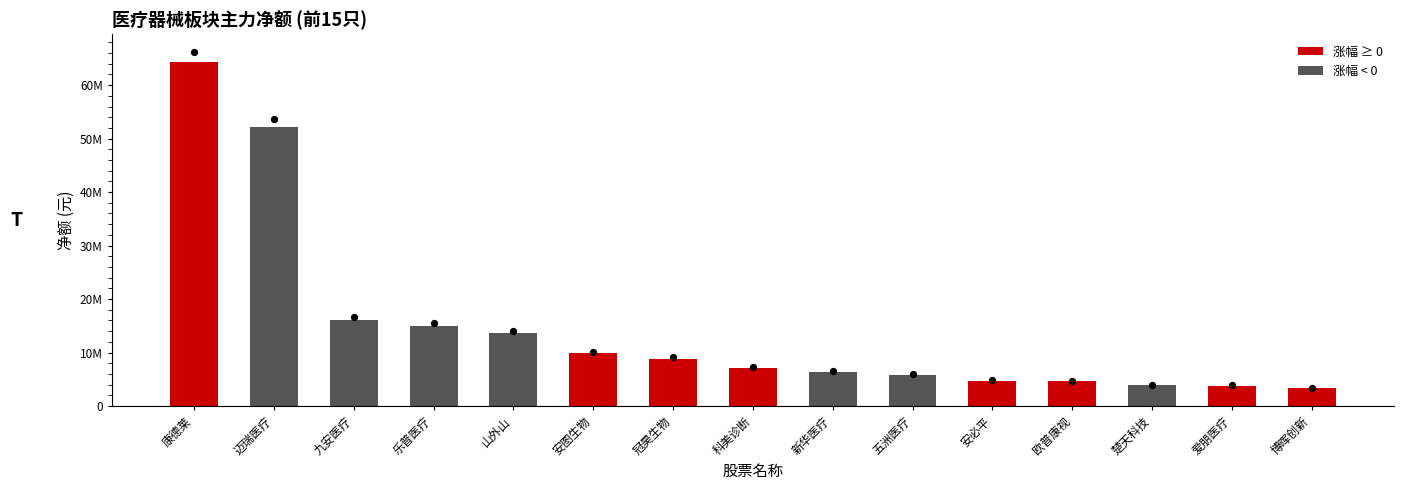

Which has a higher value, 乐普医疗 or 欧普康视?

乐普医疗